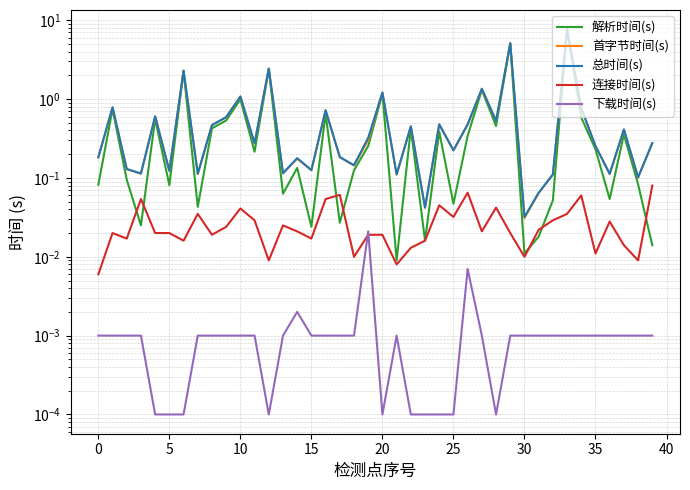

What are all the series names shown in the legend?

解析时间(s), 首字节时间(s), 总时间(s), 连接时间(s), 下载时间(s)